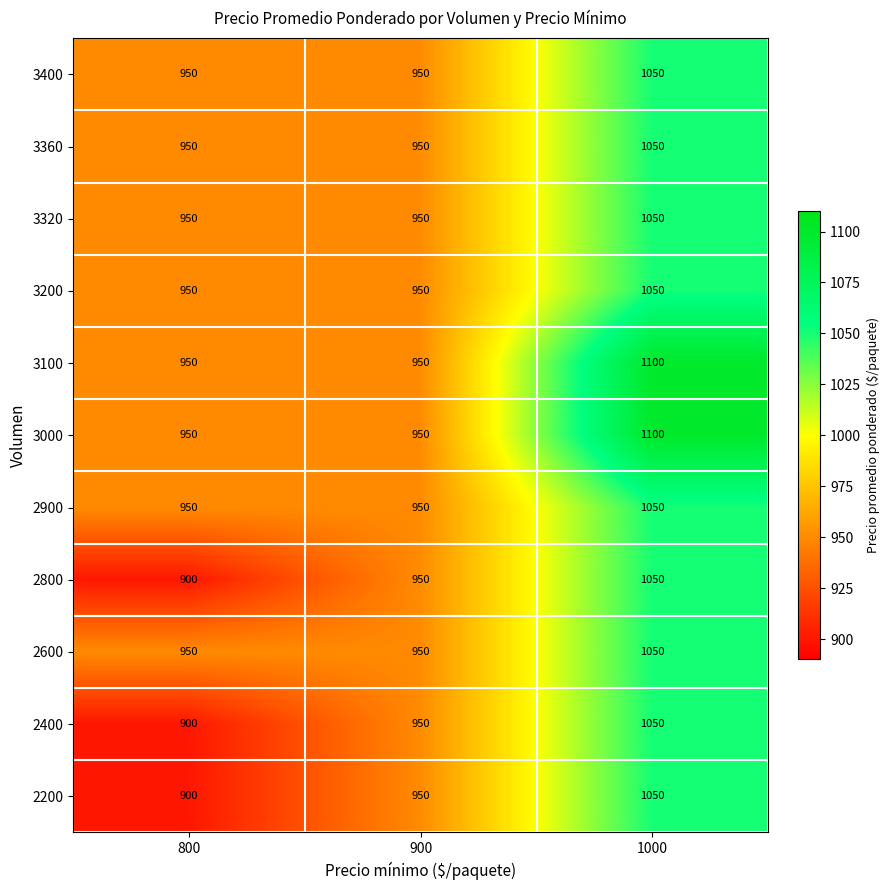

The value of 3100 at 900 is 950. True or false?

True